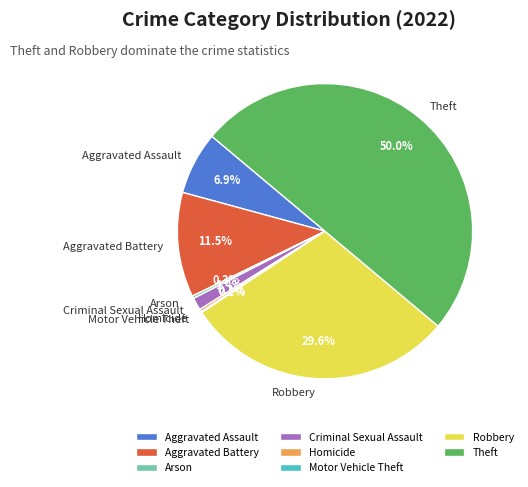

Between Theft and Aggravated Assault, which is larger?

Theft